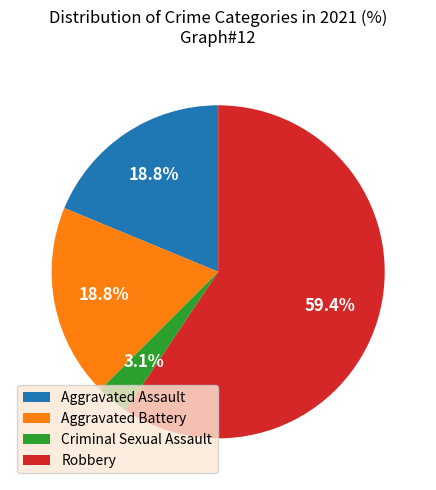

To the nearest percent, what portion does Criminal Sexual Assault represent?

3%